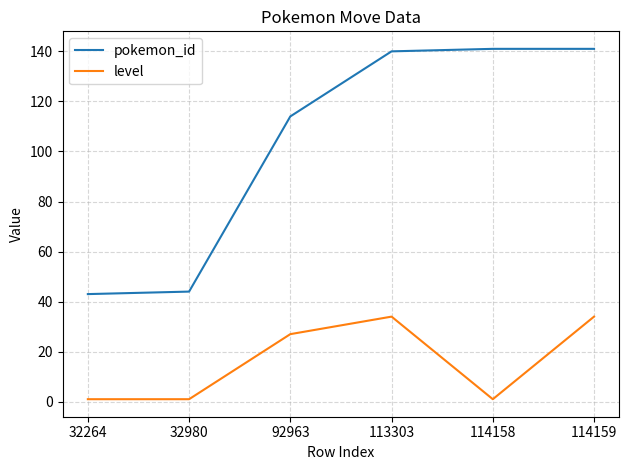

The level series shows 46 at 113303. True or false?

False